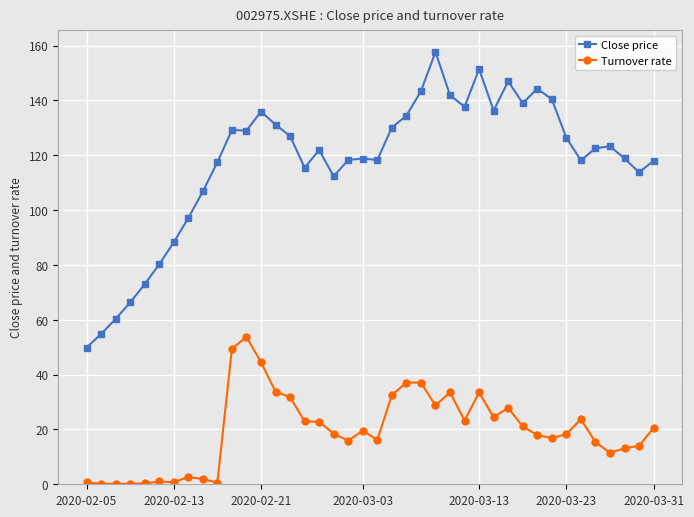

Which series has the largest total across all categories?

Close price